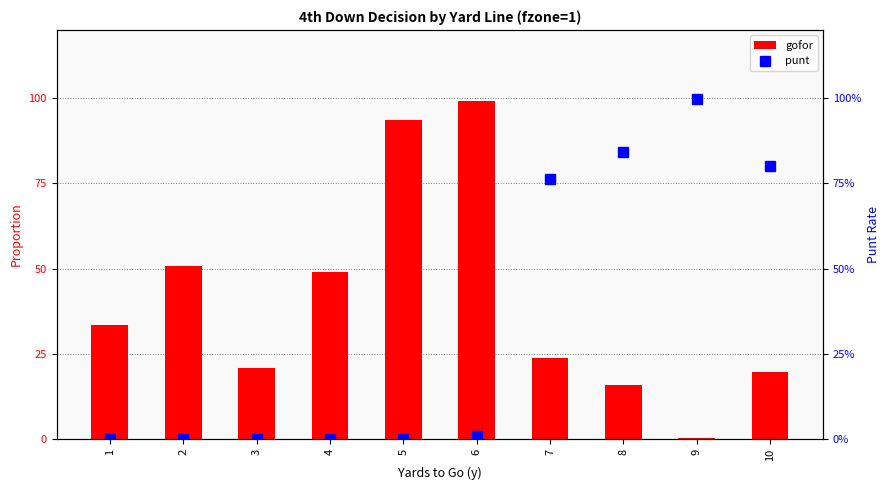

How many values in the punt series exceed 0?

5